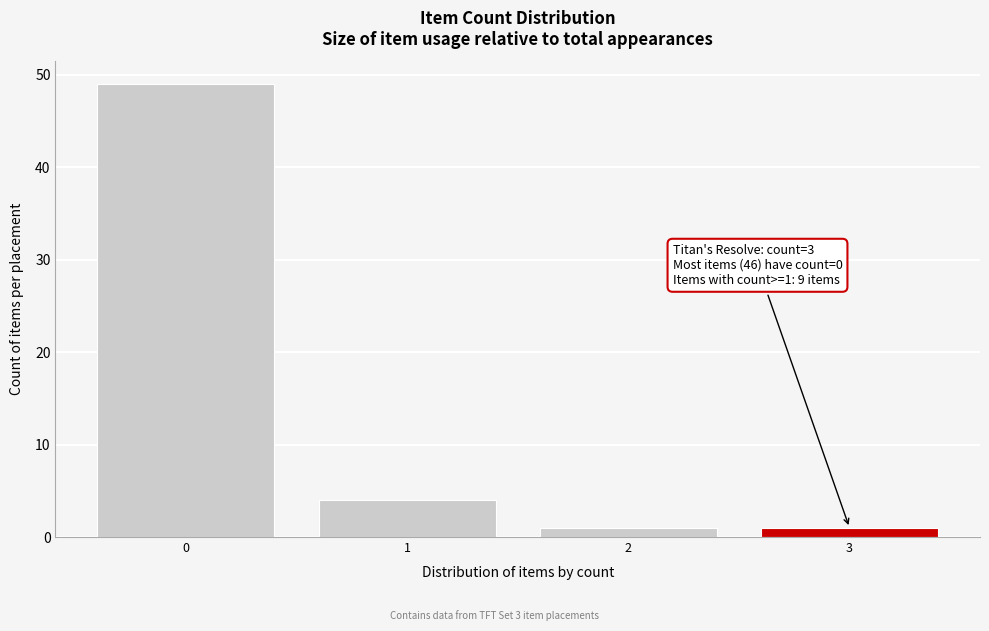

Reading left to right, what are all the values shown in this chart?

0=49	1=4	2=1	3=1